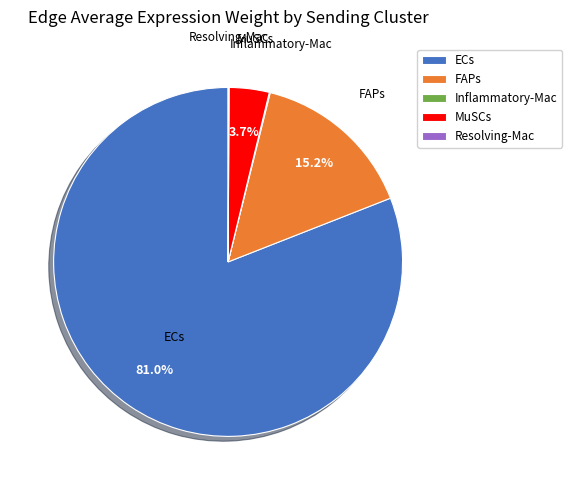

Is the sum of FAPs and MuSCs greater than half?

No